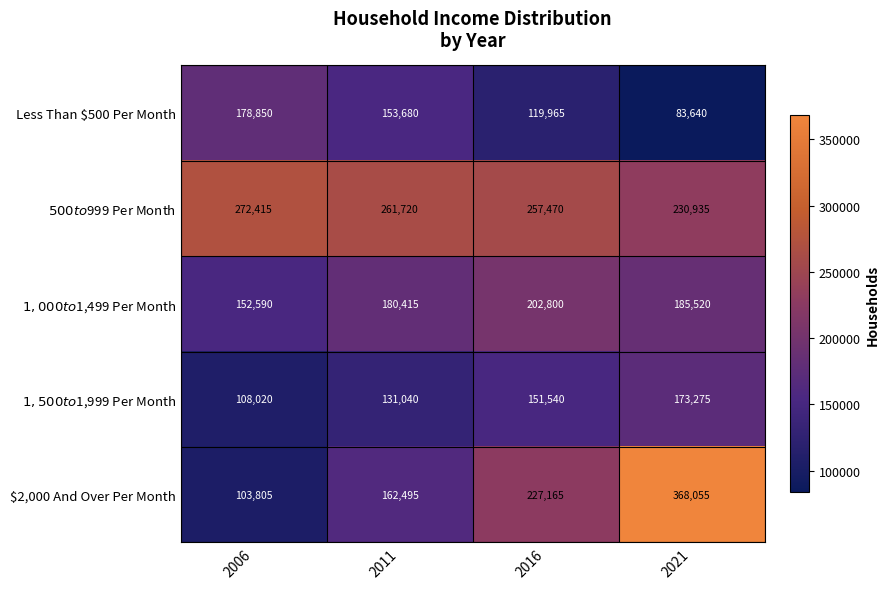

List the series in order of their peak value, lowest first.

$1,500 to $1,999 Per Month, Less Than $500 Per Month, $1,000 to $1,499 Per Month, $500 to $999 Per Month, $2,000 And Over Per Month